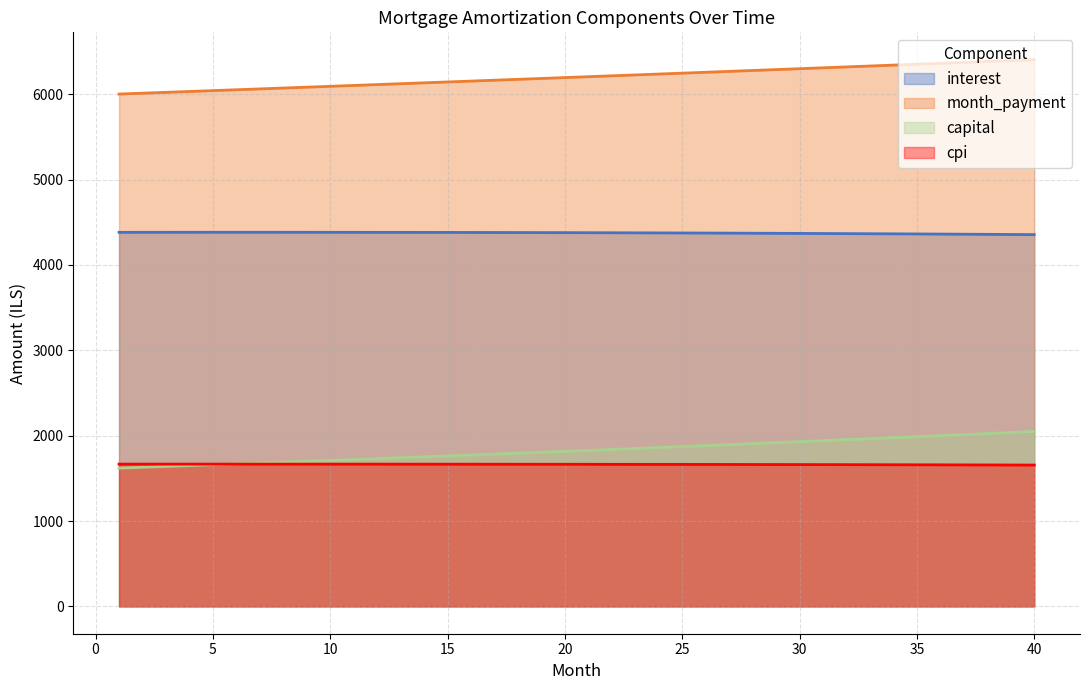

True or false: interest and cpi intersect in this chart.

False